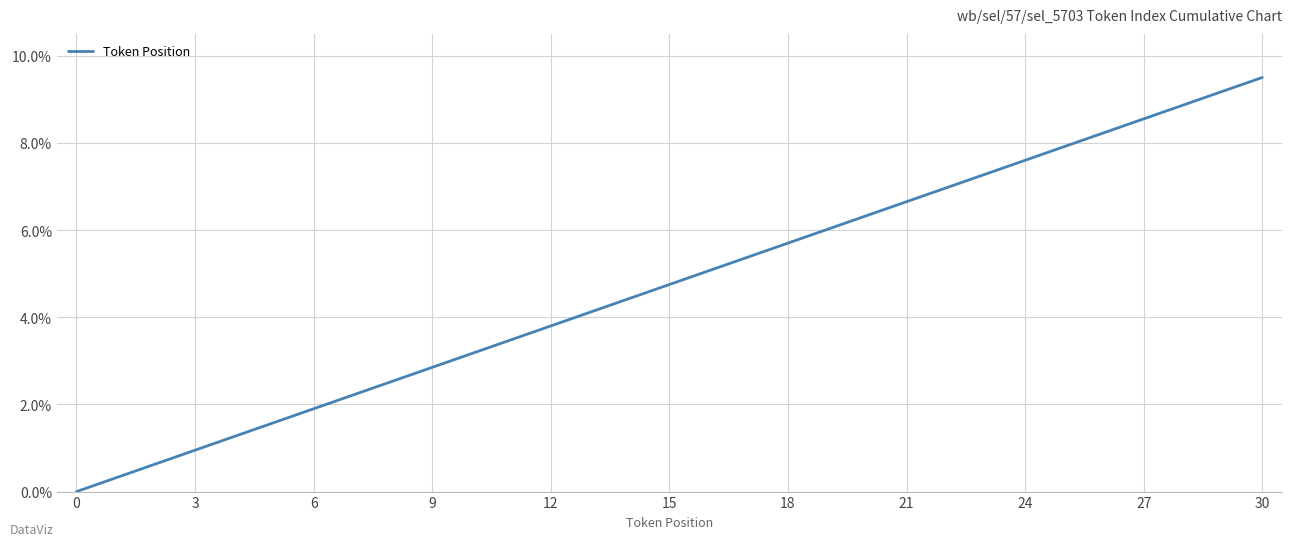

How many lines are shown in the chart?

1